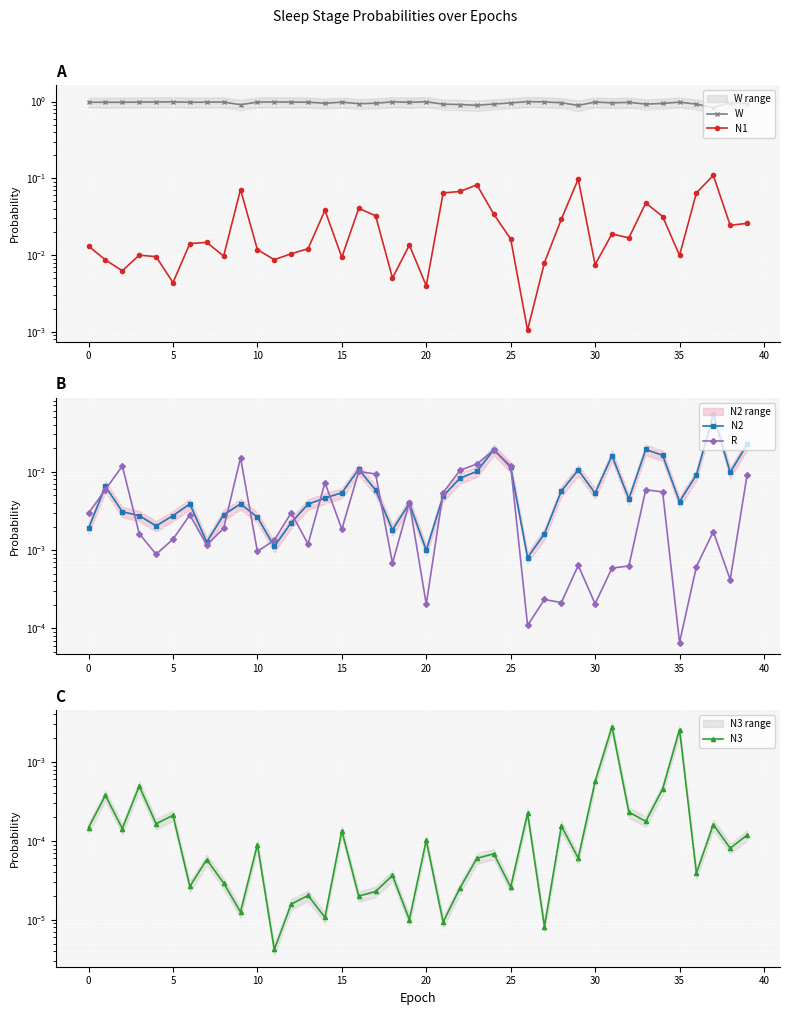

What is the total value across all series at 19?

1.0